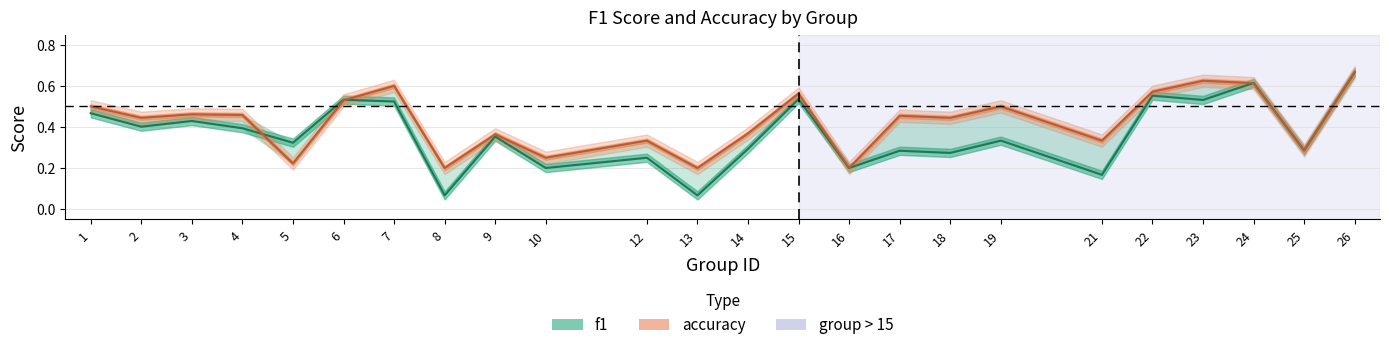

Between 10 and 12, which series saw the biggest shift?

accuracy